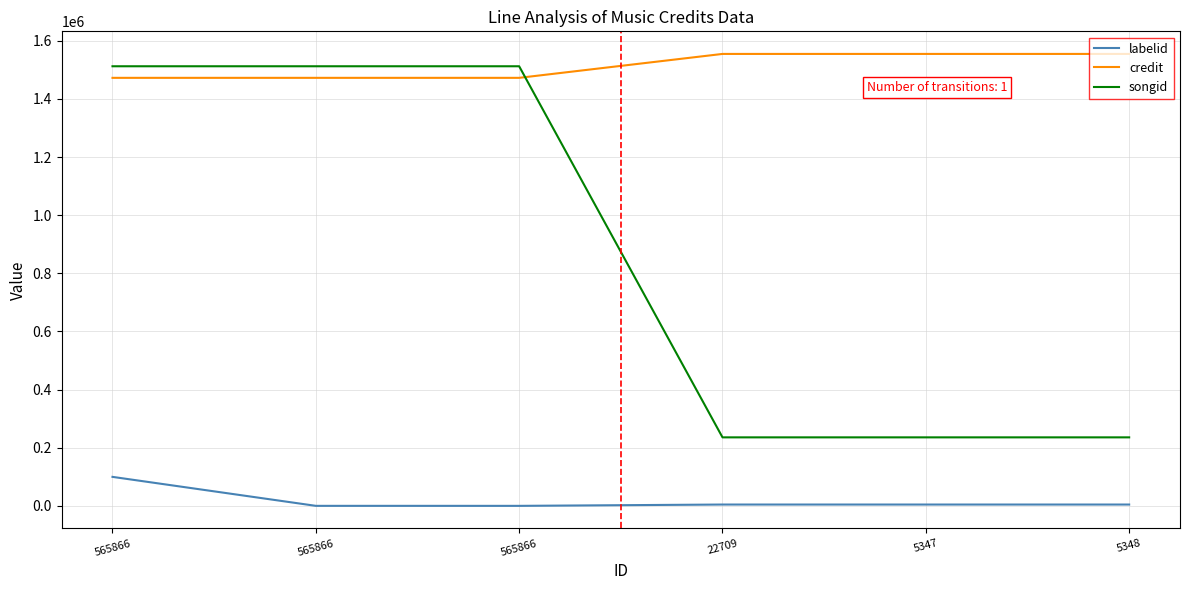

Does the chart have visible grid lines?

Yes